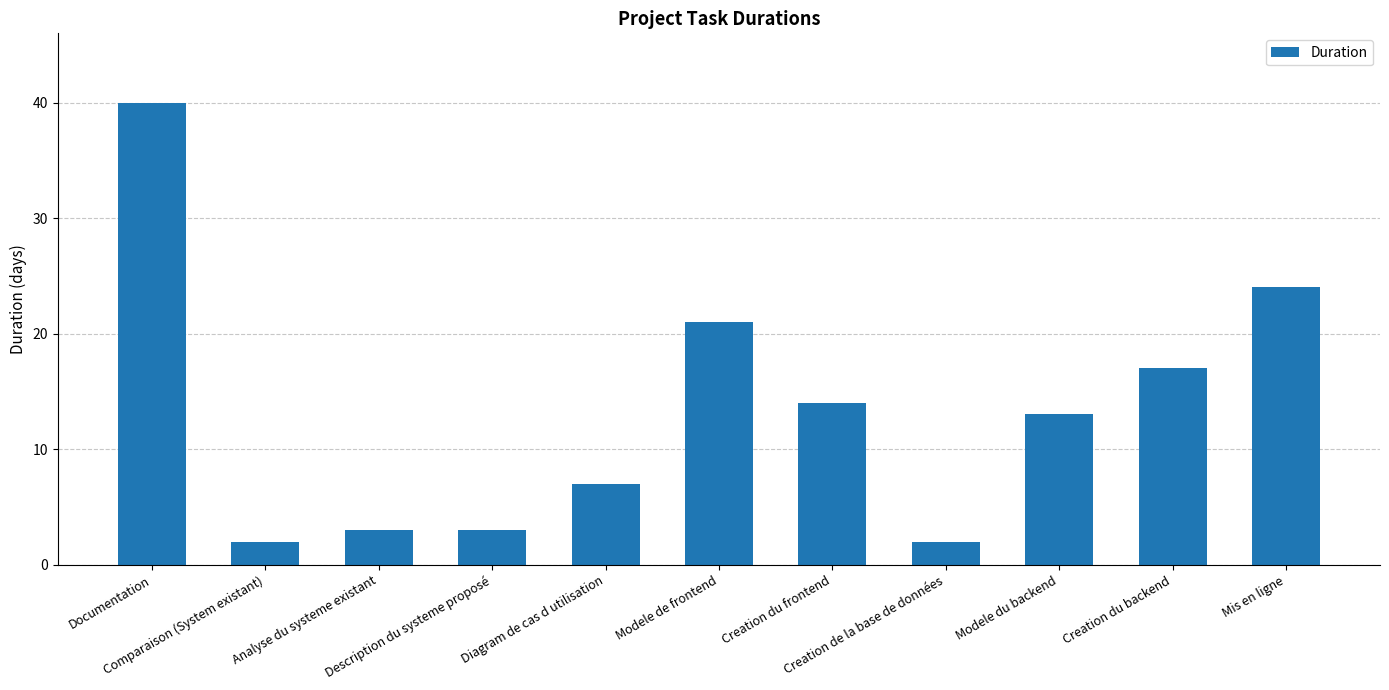

What is the label of the 11th bar from the right?

Documentation